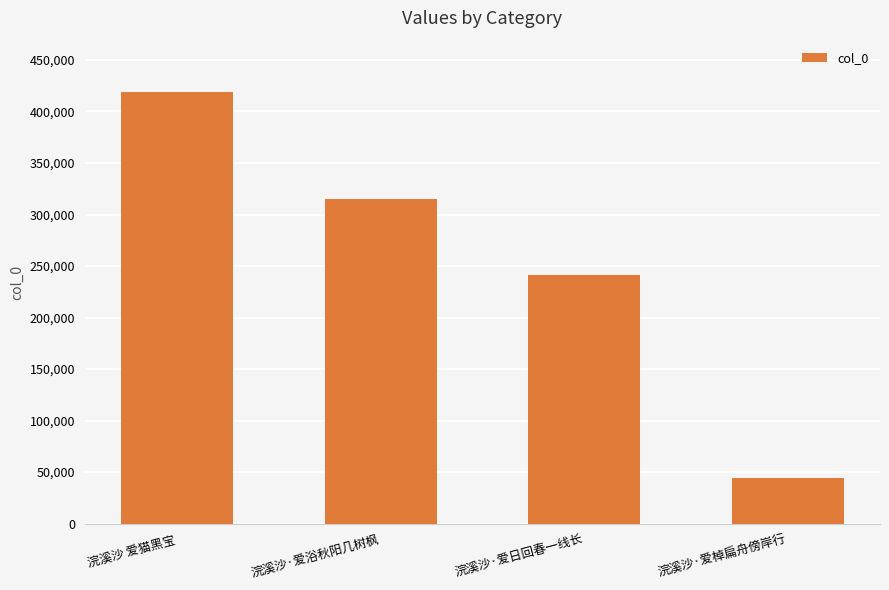

Does the chart contain stacked bars?

No